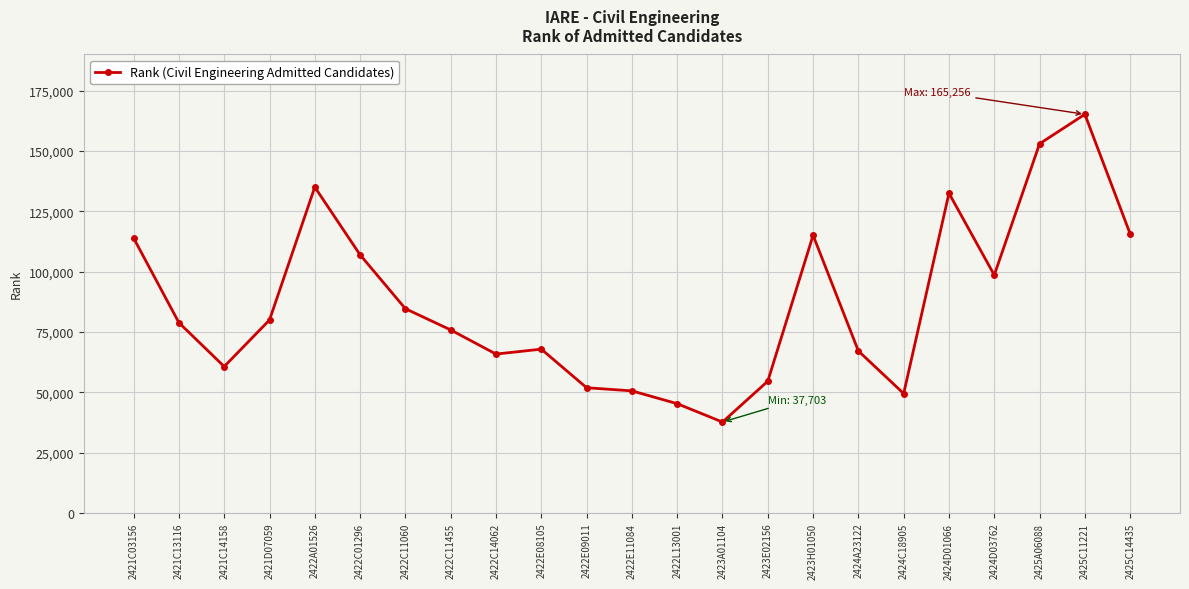

Which has a higher value, 2425A06088 or 2424C18905?

2425A06088